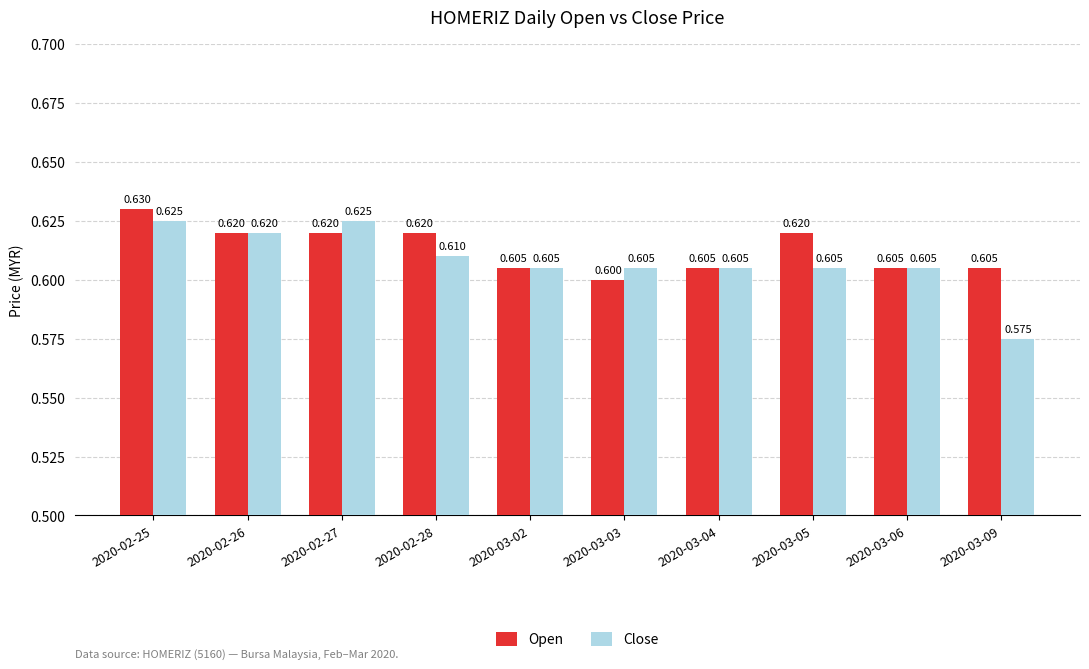

What is the sum of all Close values?

6.1